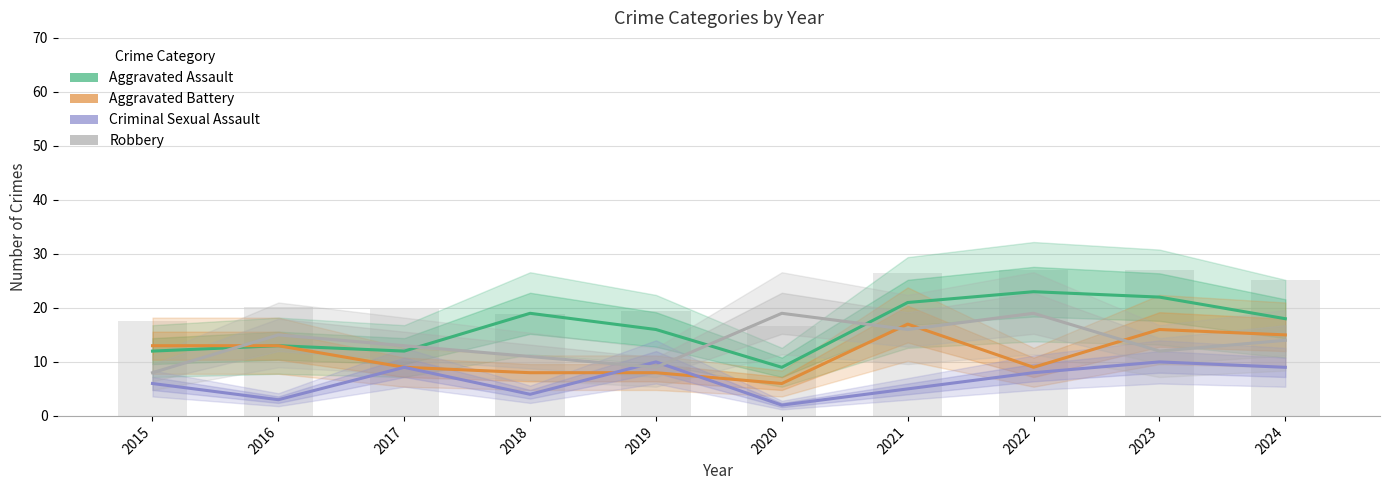

What is the difference between the second highest and minimum values in the Aggravated Battery series?

10